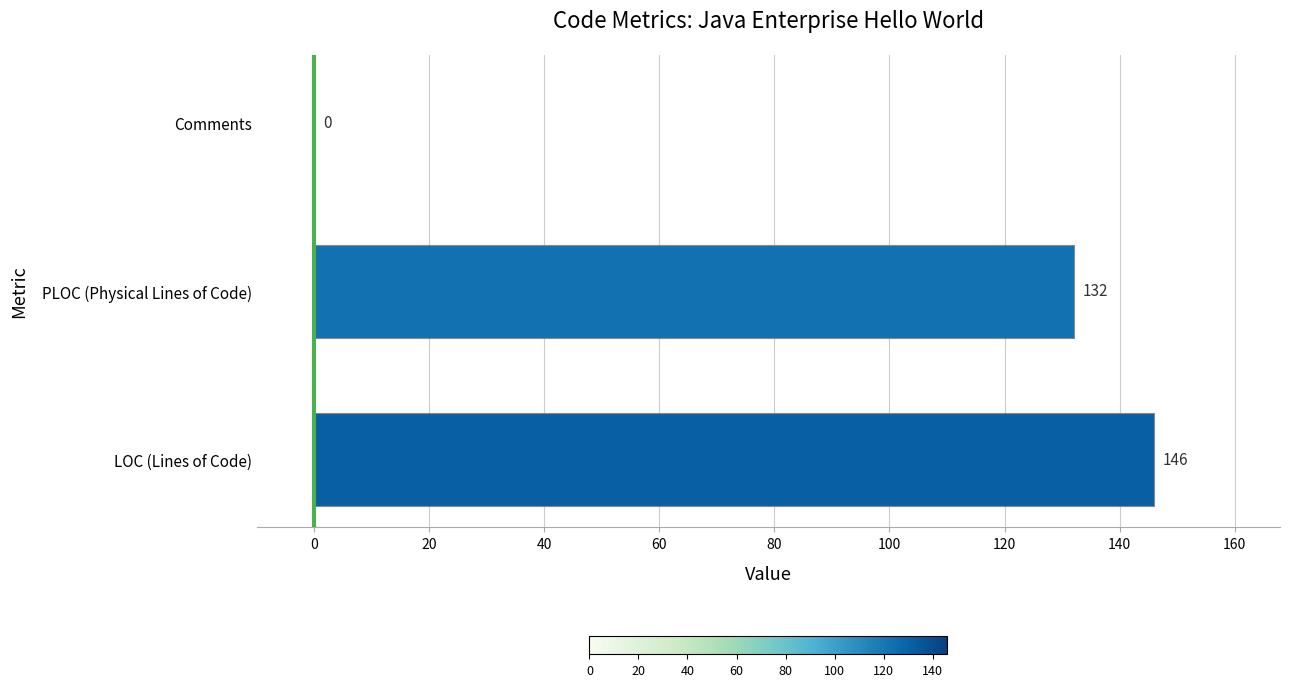

What is the sum of all values?

278